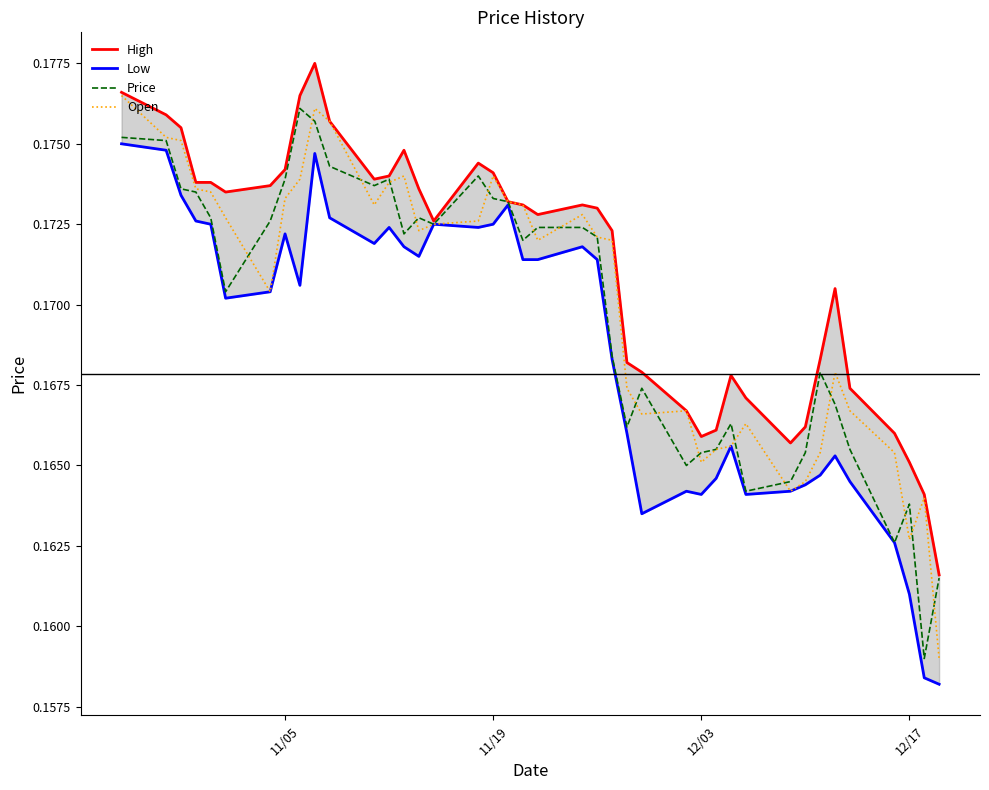

Is it true that Price equals 0.3 at 12/03?

False